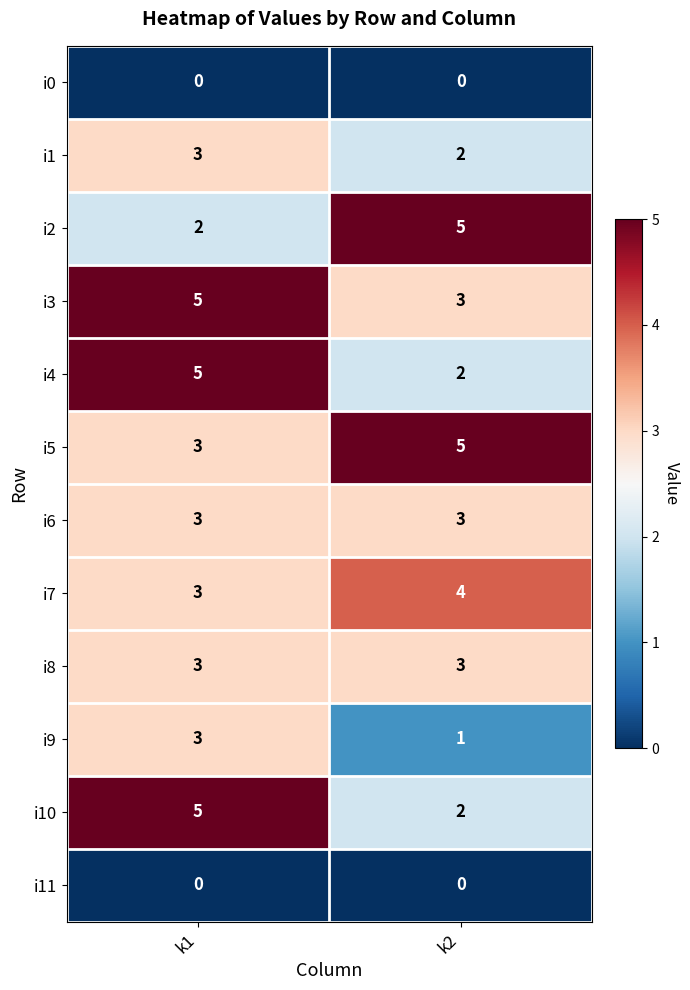

Reading left to right, what are all the values shown in this chart?

i0: k1=0	k2=0
i1: k1=3	k2=2
i2: k1=2	k2=5
i3: k1=5	k2=3
i4: k1=5	k2=2
i5: k1=3	k2=5
i6: k1=3	k2=3
i7: k1=3	k2=4
i8: k1=3	k2=3
i9: k1=3	k2=1
i10: k1=5	k2=2
i11: k1=0	k2=0